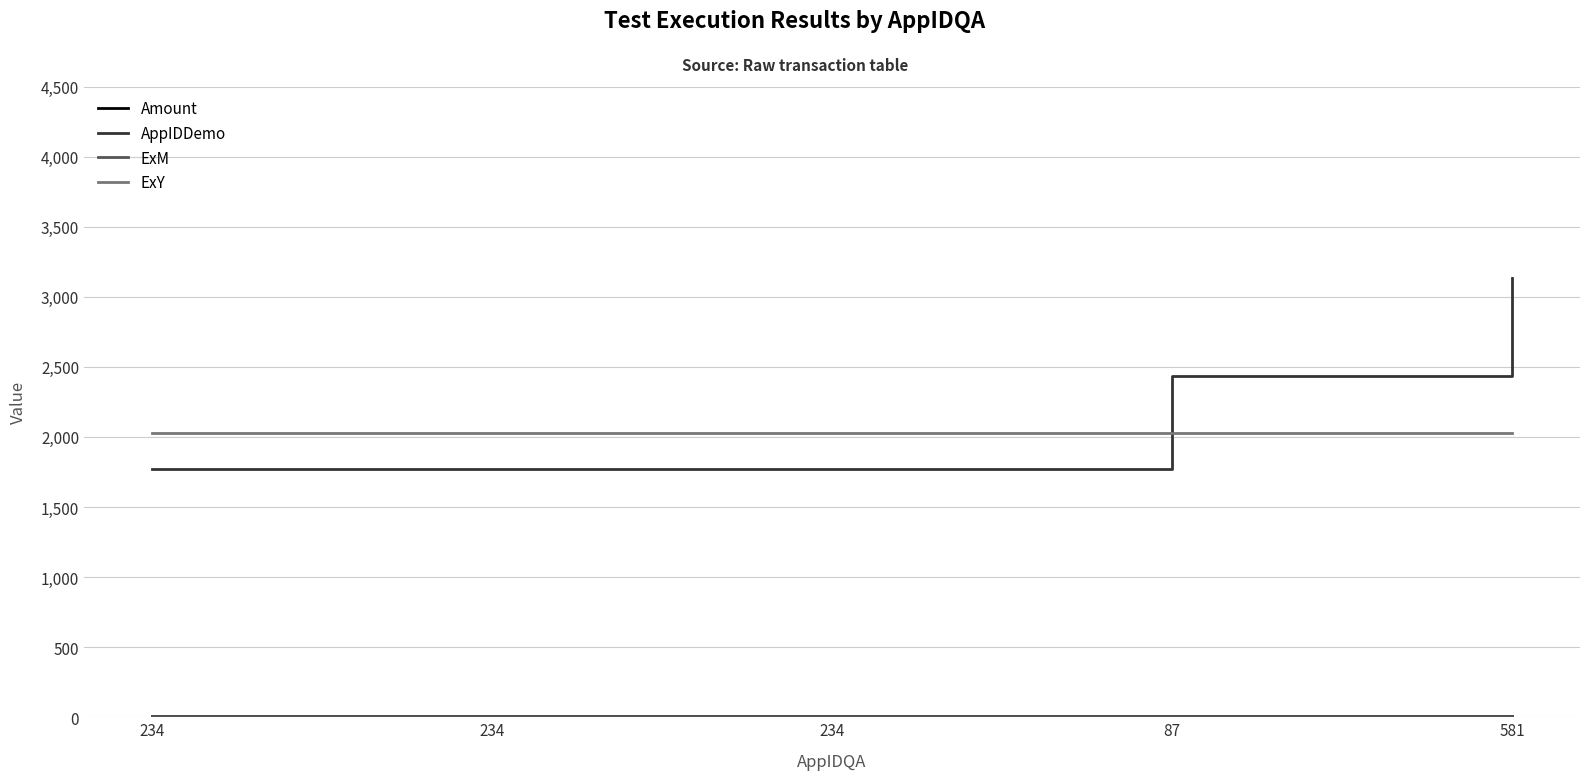

Is this an area chart (filled region under the line)?

No